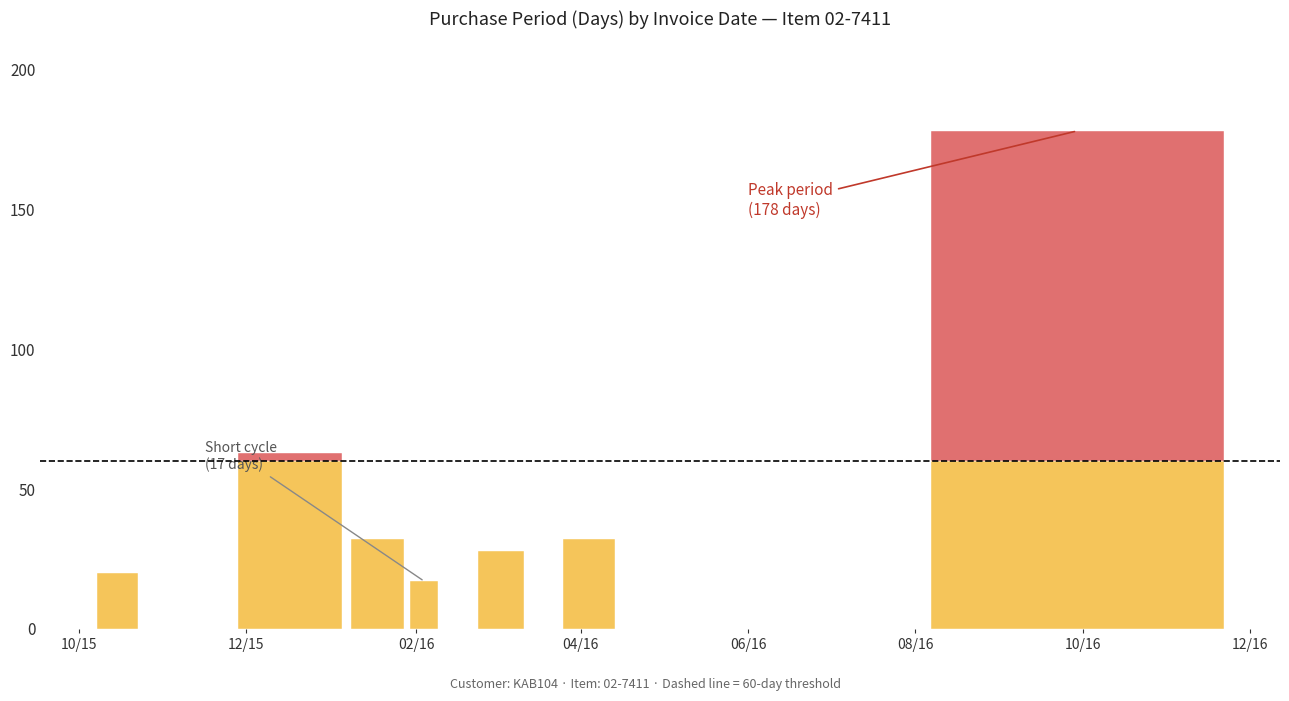

Where does the data first go above 32?

2015-12-17